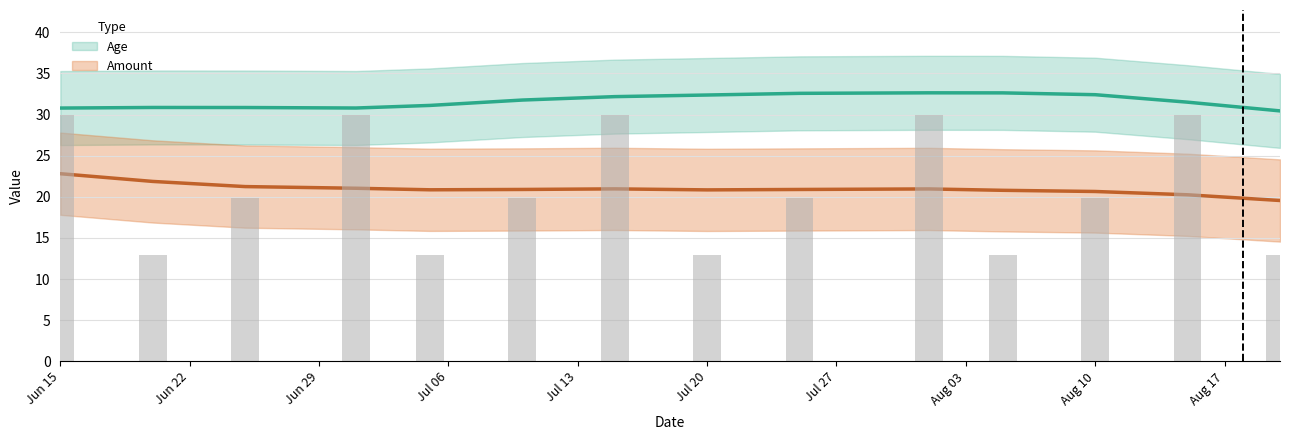

How many bars are there in total?

14